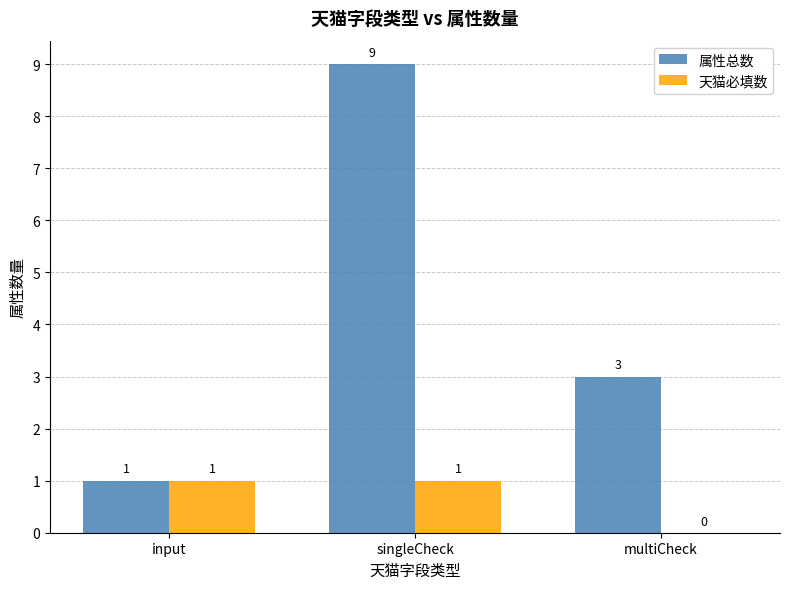

Does the chart contain stacked bars?

No